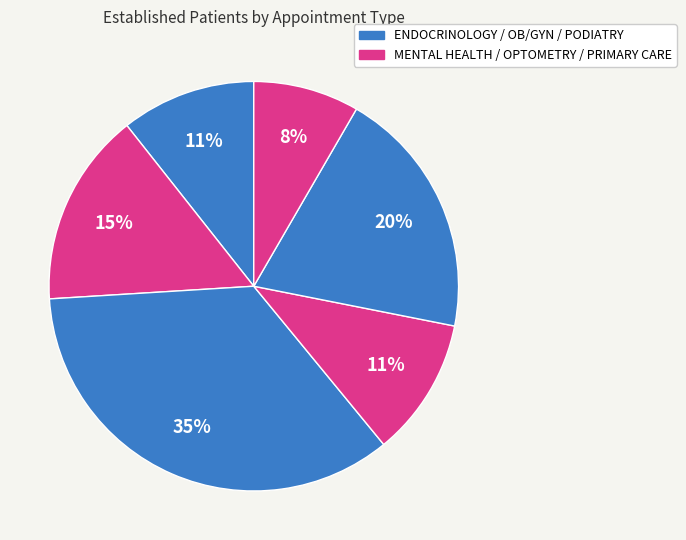

Which slice is the smallest?

PRIMARY CARE